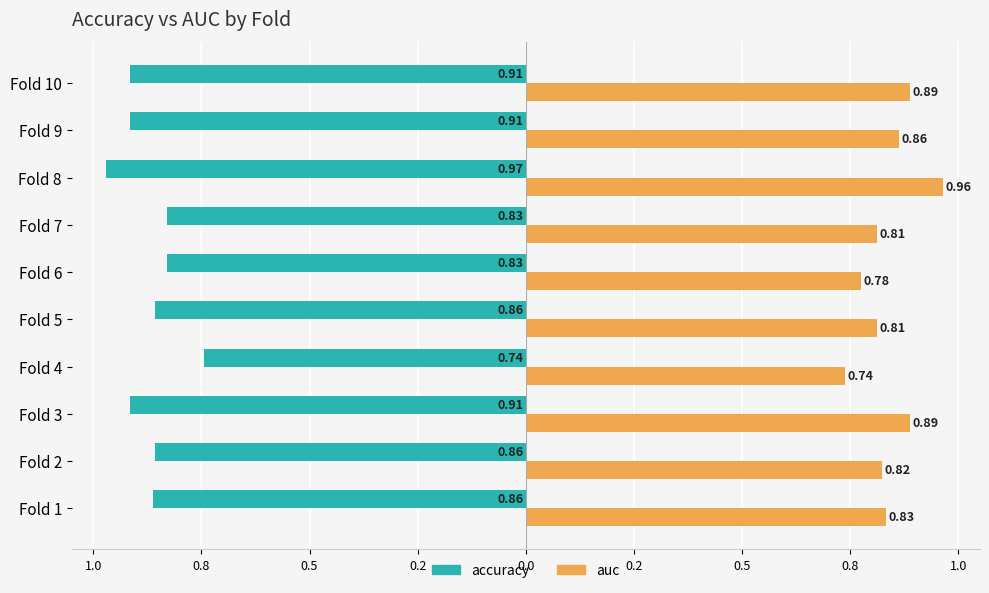

What are all the series names shown in the legend?

accuracy, auc